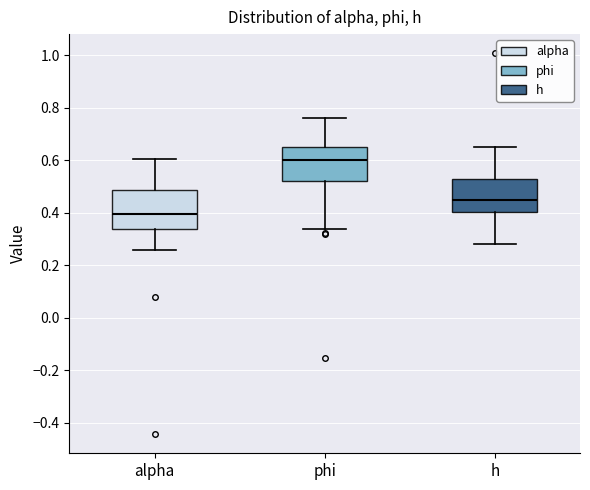

Which box has the lowest median line?

alpha